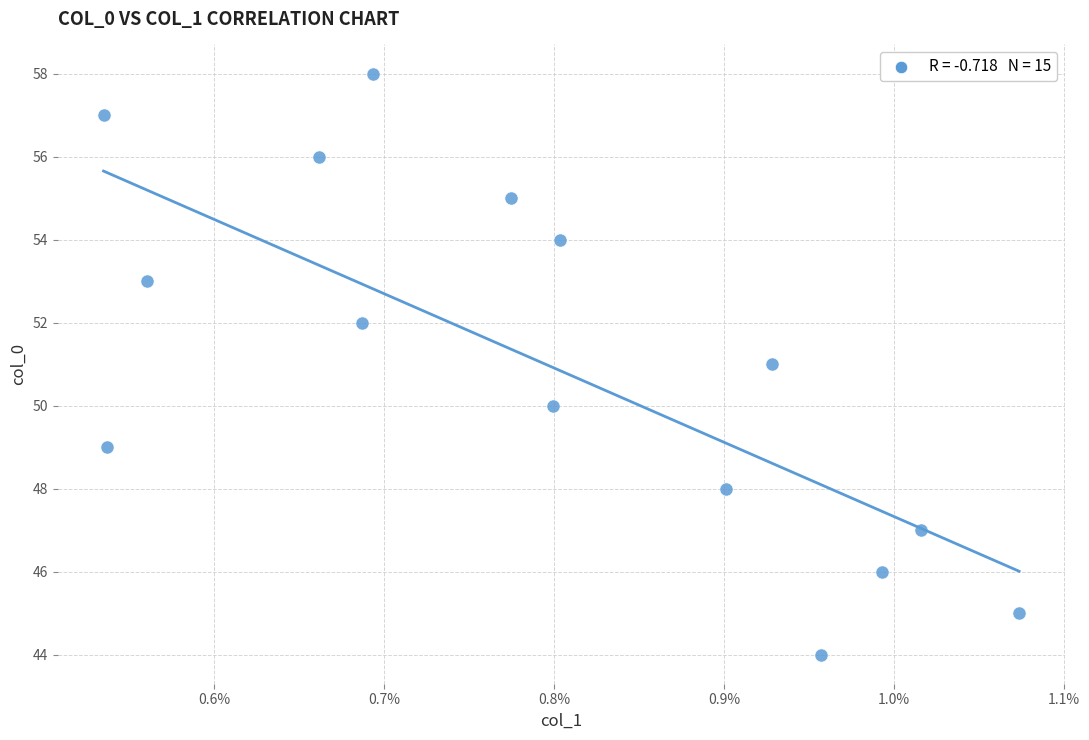

What is the range of Y values (max minus min)?

14